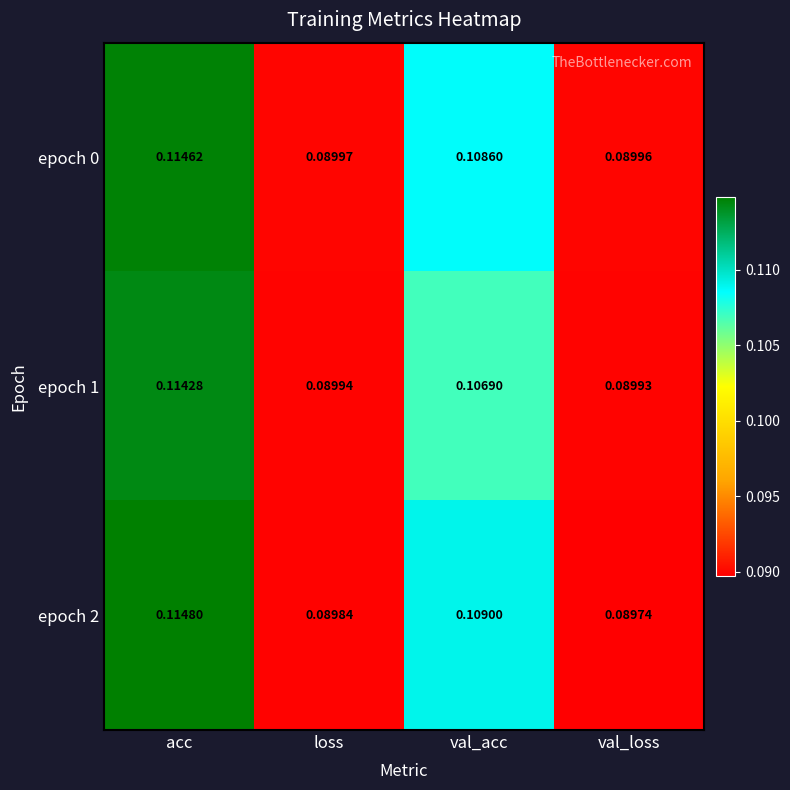

At which category does the chart reach its peak across all series?

acc